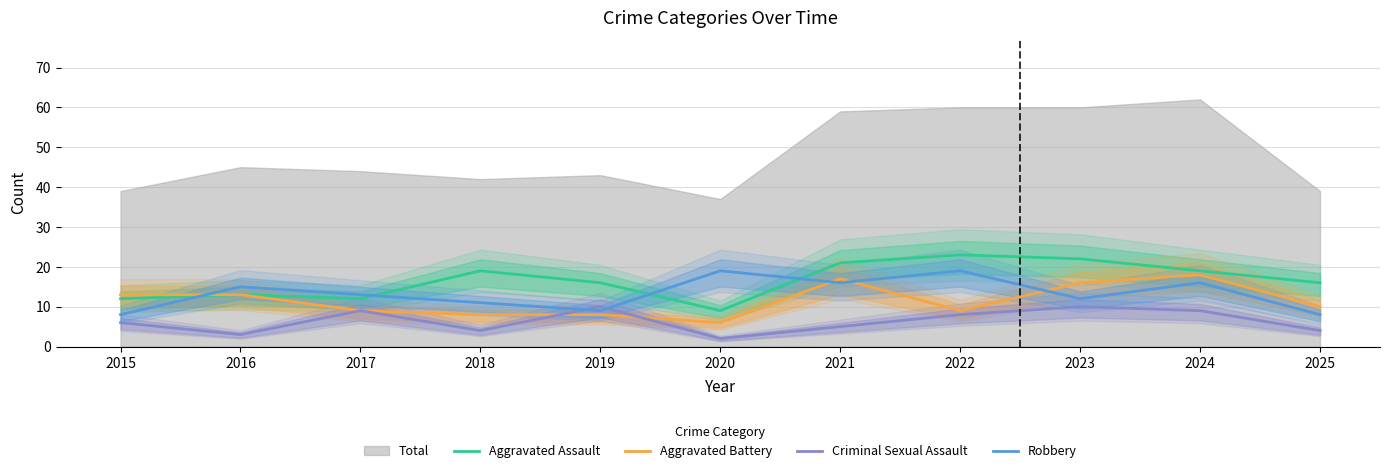

Which has a higher value, 2016 or 2015?

2016